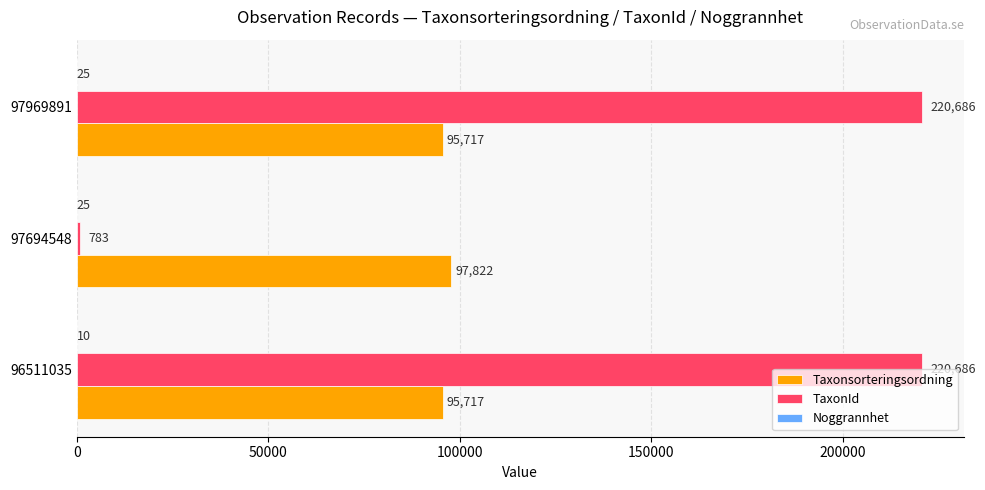

What is the maximum value for TaxonId?

220686